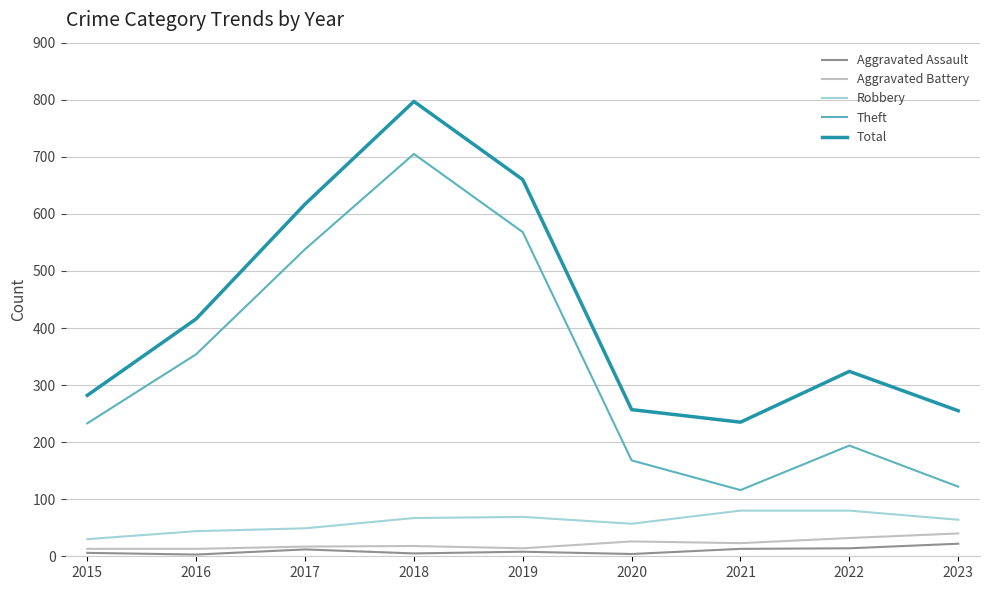

At how many categories does at least one series exceed 696?

1